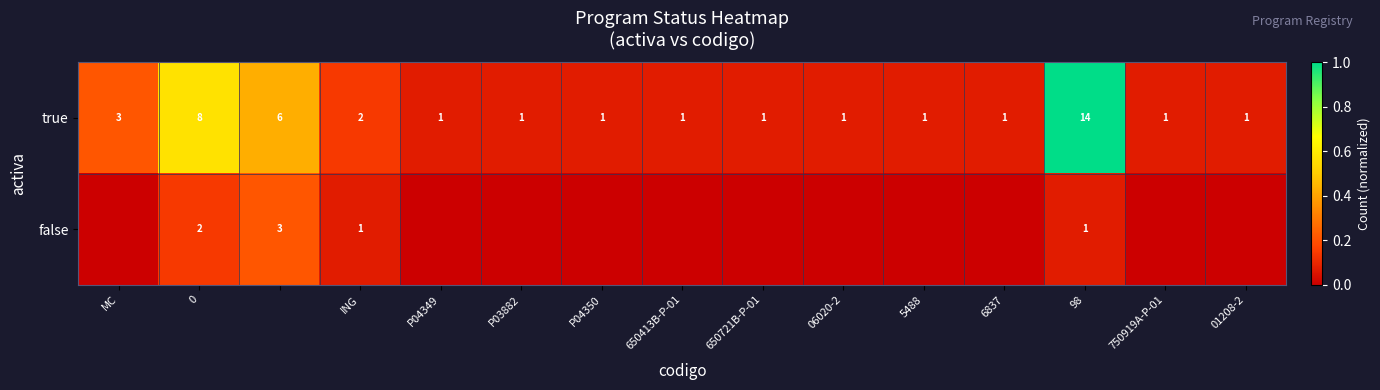

What is the approximate value of true at 98, to the nearest 10?

10